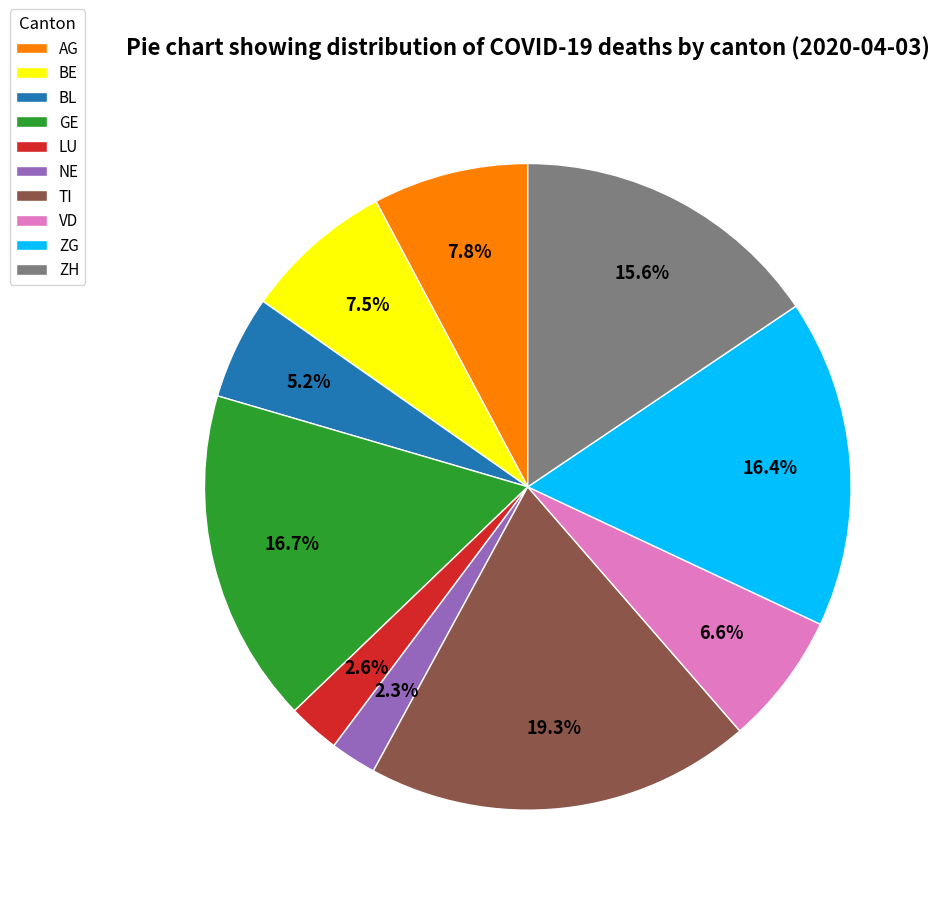

To the nearest percent, what is the average slice percentage?

10%